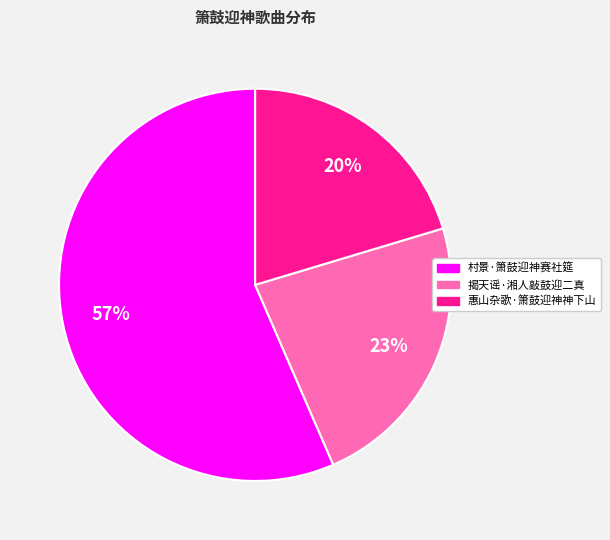

Is the sum of 惠山杂歌·箫鼓迎神神下山 and 揭天谣·湘人敲鼓迎二真 greater than half?

No